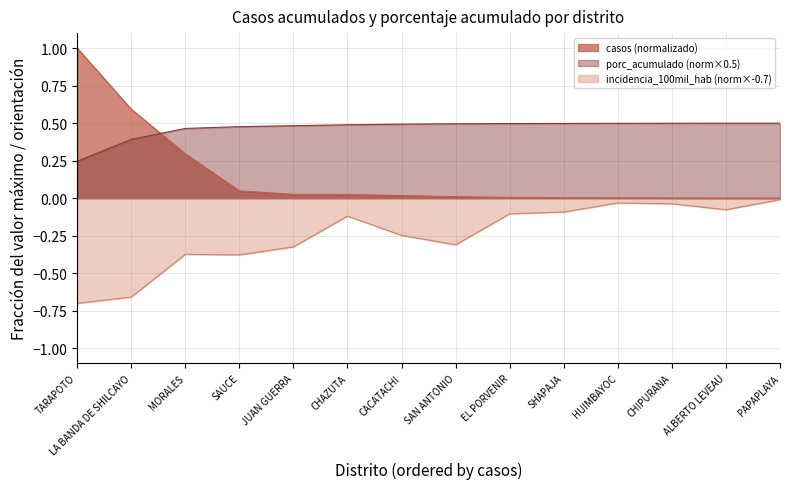

Reading left to right, list all the values displayed in this chart.

casos: 1.0	0.6	0.3	0.0	0.0	0.0	0.0	0.0	0.0	0.0	0.0	0.0	0.0	0.0
porc_acumulado: 0.2	0.4	0.5	0.5	0.5	0.5	0.5	0.5	0.5	0.5	0.5	0.5	0.5	0.5
incidencia_100mil_hab: -0.7	-0.7	-0.4	-0.4	-0.3	-0.1	-0.2	-0.3	-0.1	-0.1	-0.0	-0.0	-0.1	-0.0